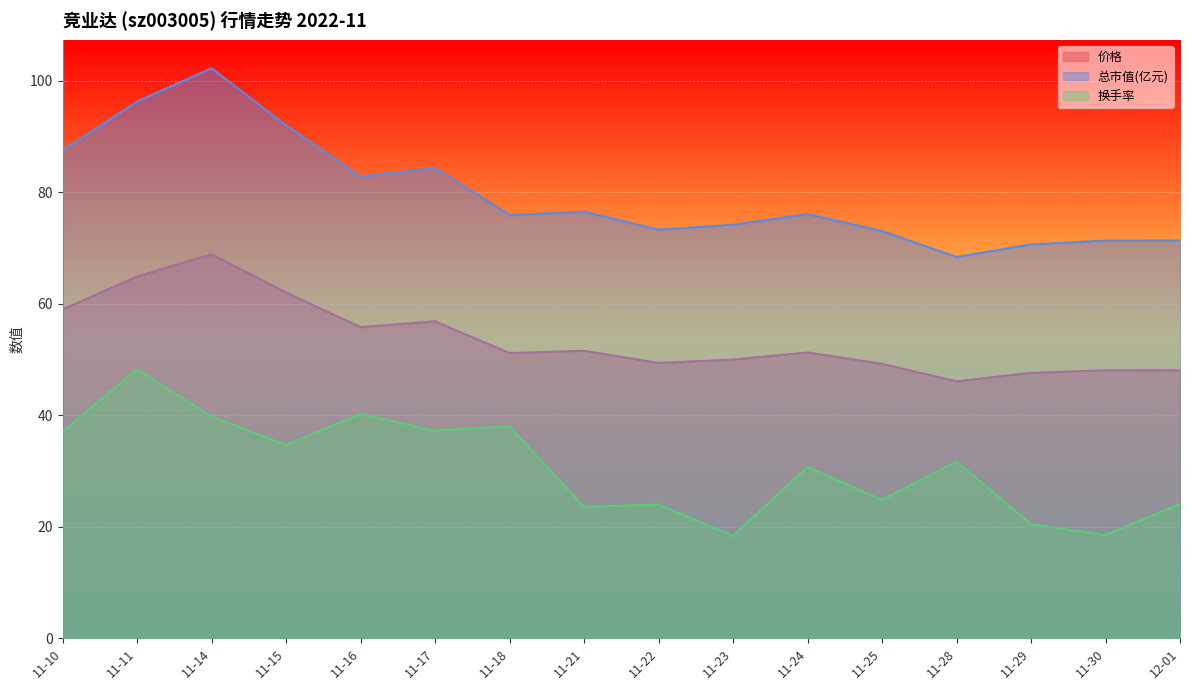

Does the chart display data point markers on the line(s)?

No